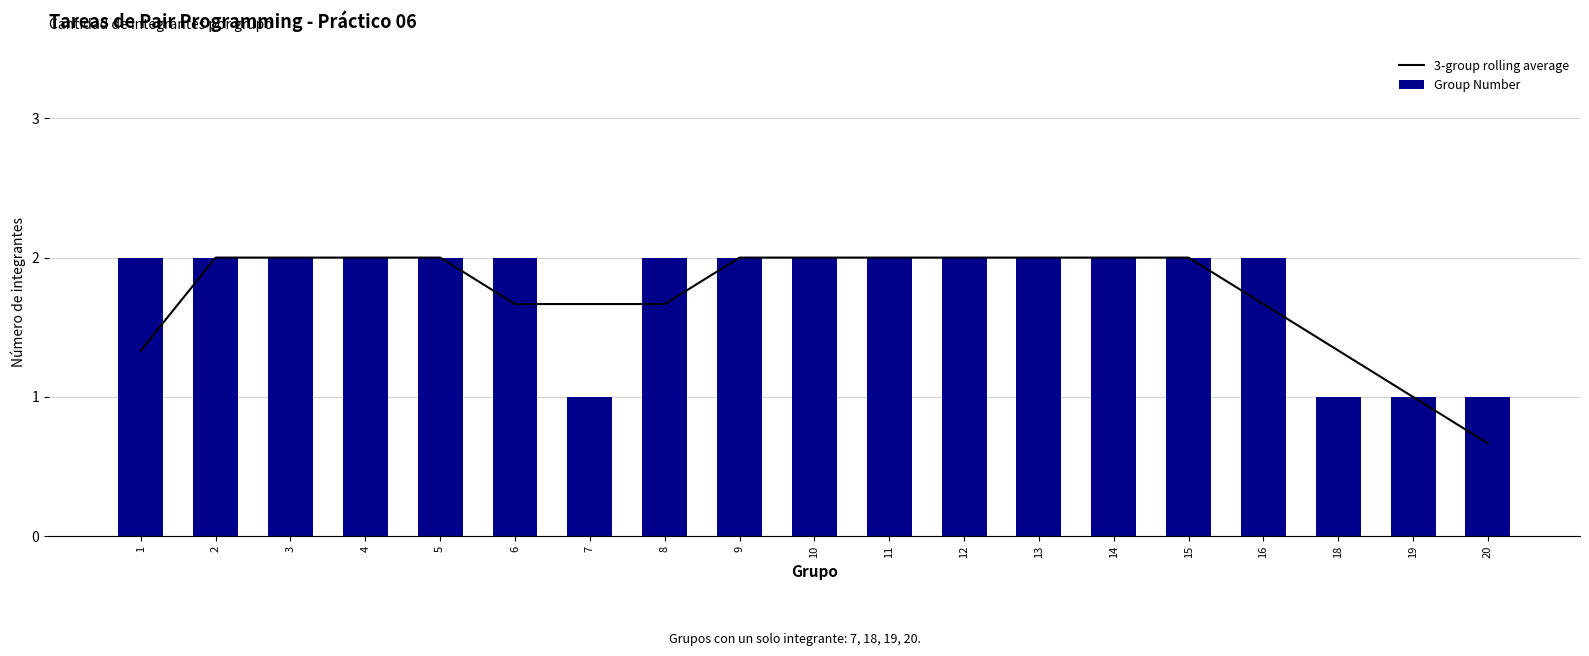

Where is 3-group rolling average nearest to the value 1?

19